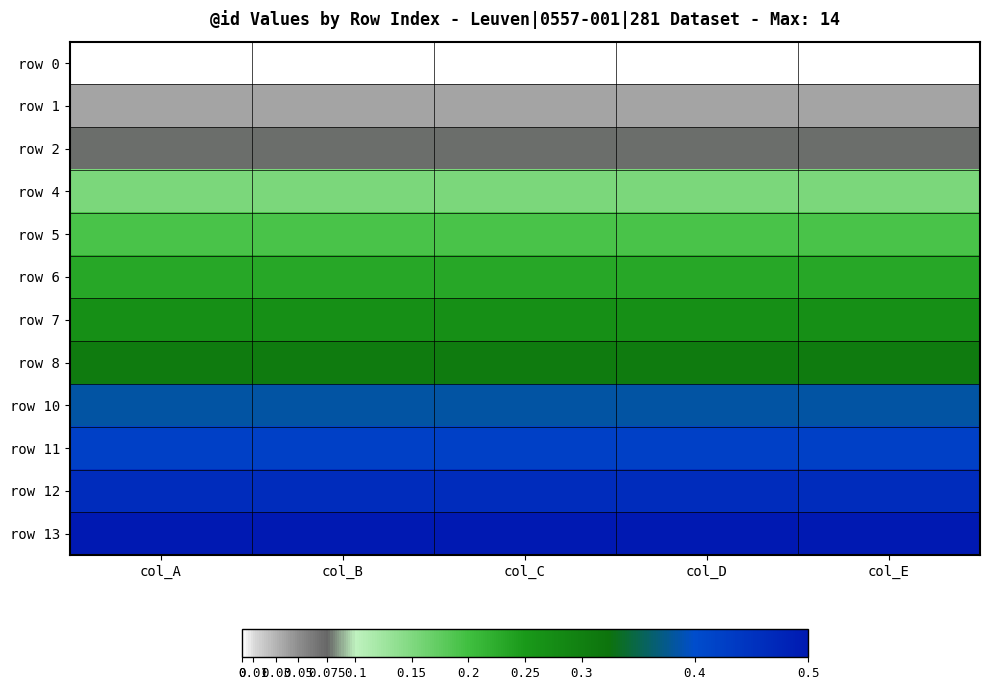

Count the number of categories in the chart.

5